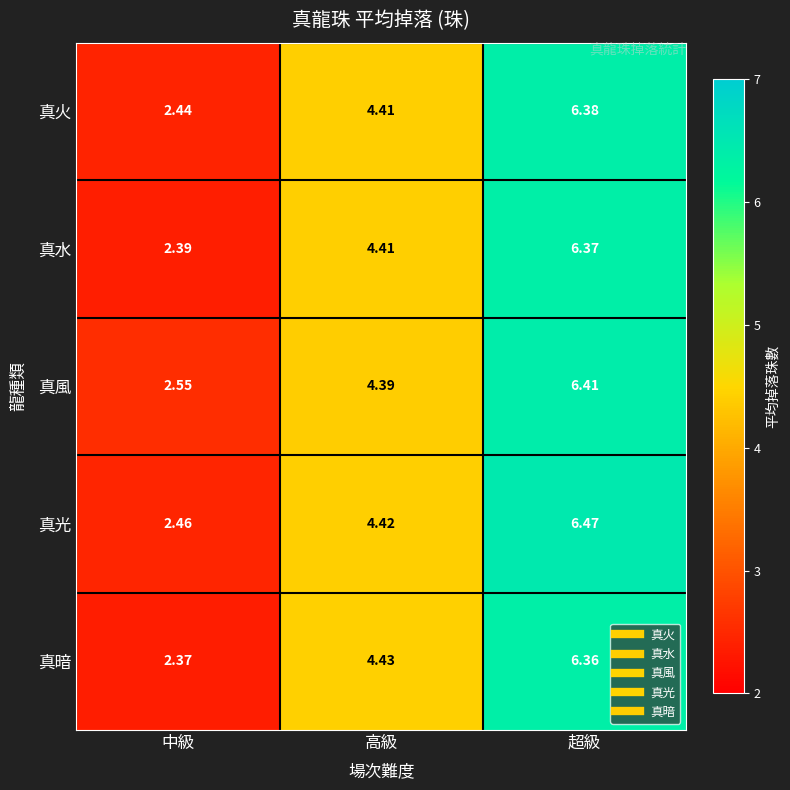

At which label is 真風 closest to 4?

高級